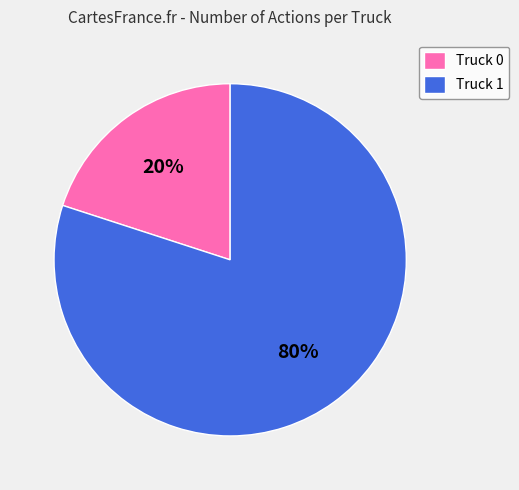

Which has a higher value, Truck 0 or Truck 1?

Truck 1